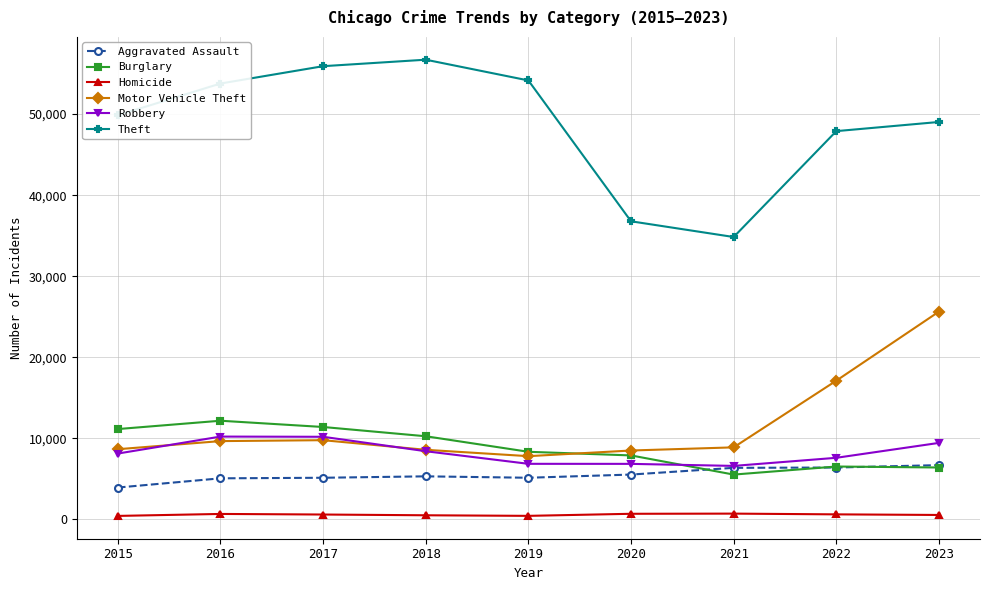

True or false: Homicide and Burglary cross at least once.

False